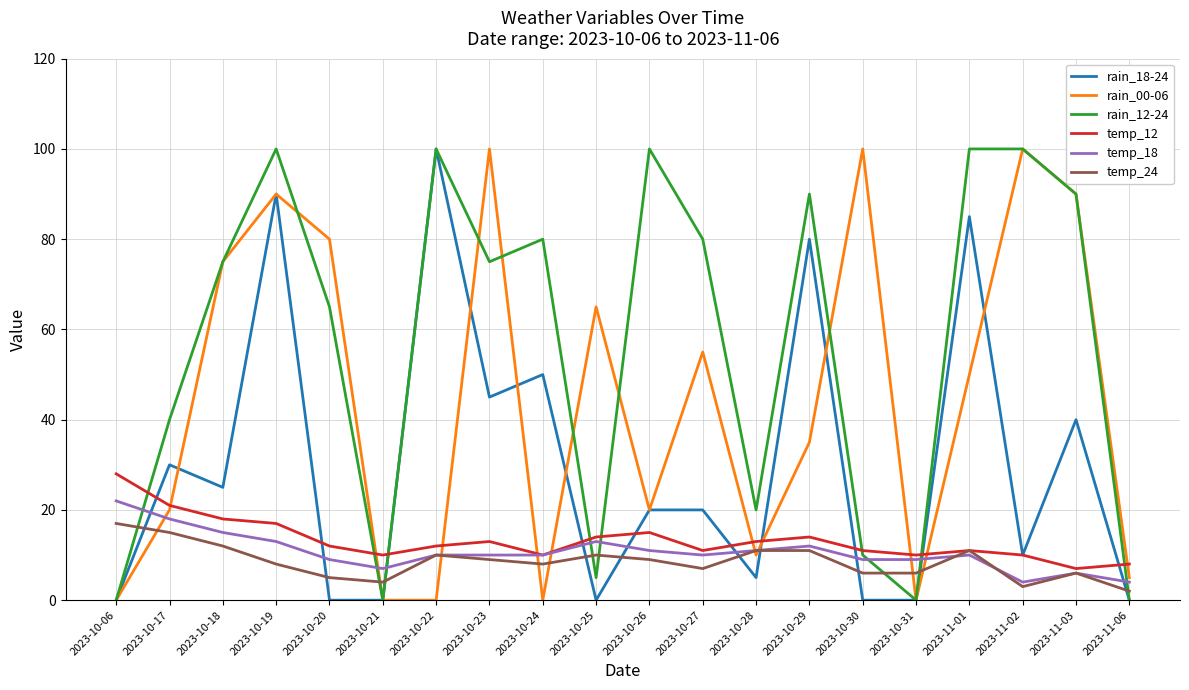

True or false: rain_12-24 has more than 0 interior local peaks.

True